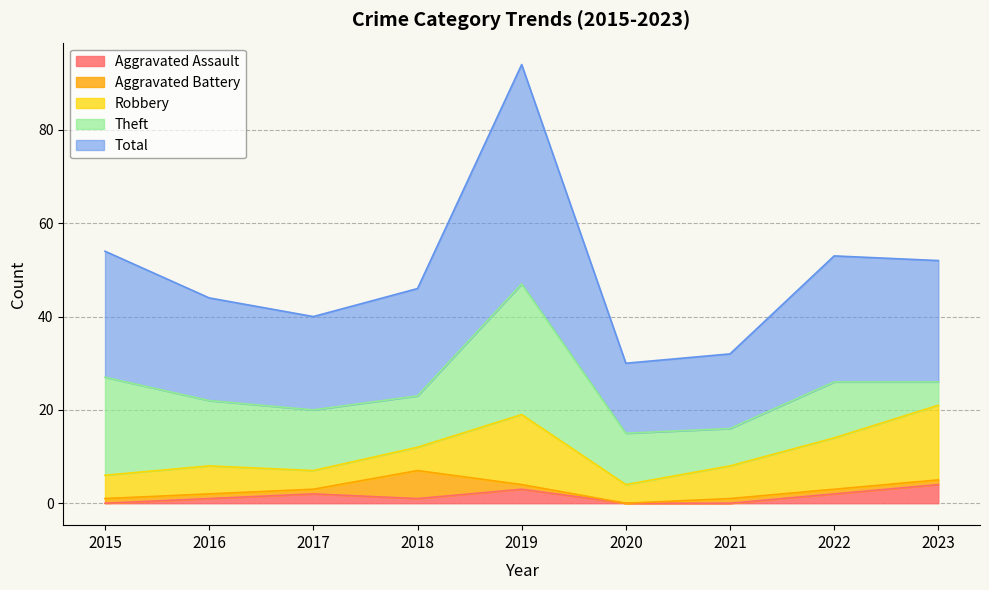

What is the total value across all series at 2018?

46